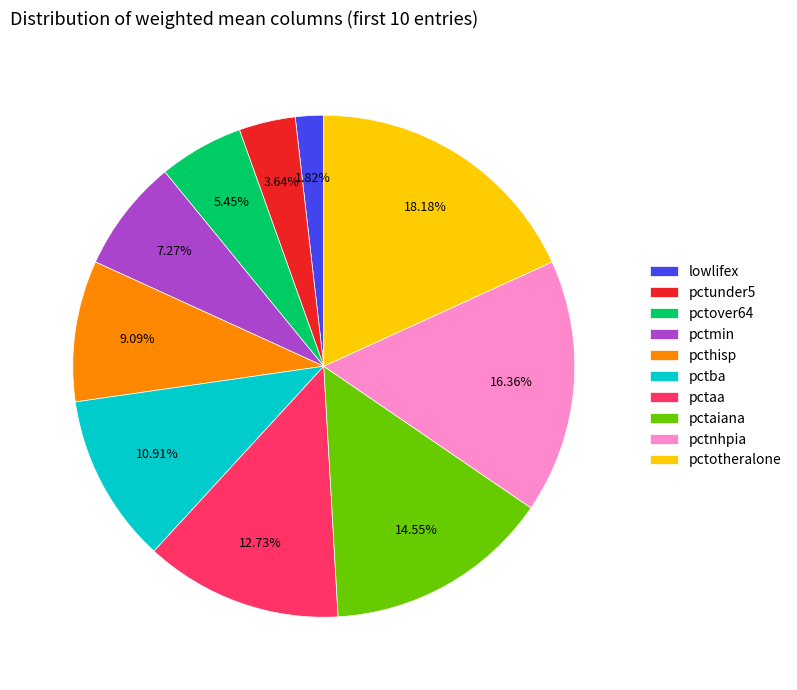

What percentage is NOT represented by pcthisp?

90.9%